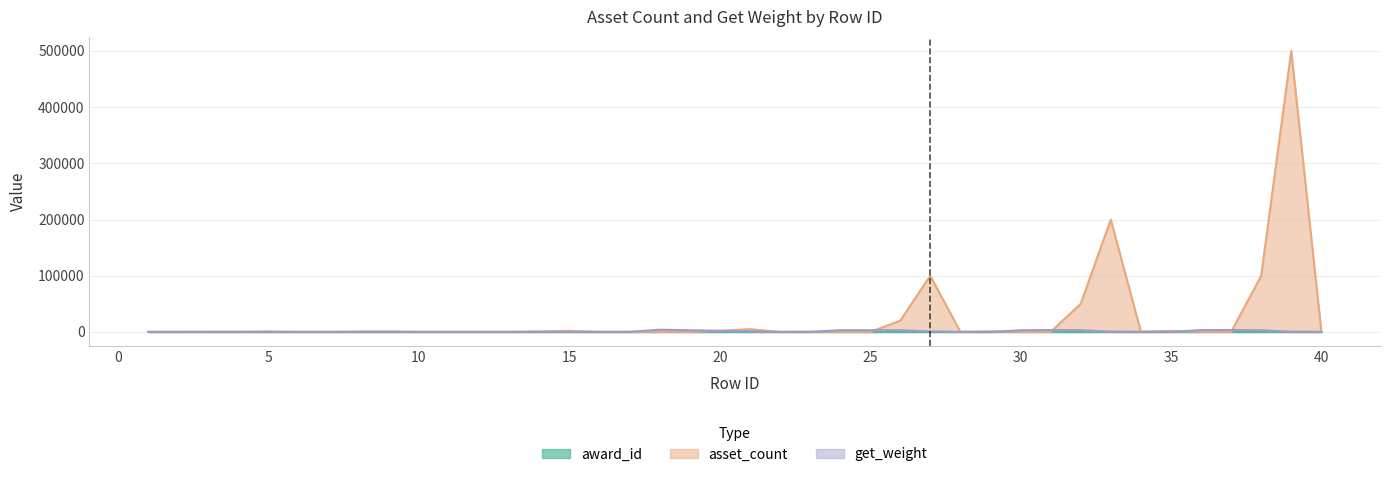

What is the sum of the award_id values at 37 and 30?

21